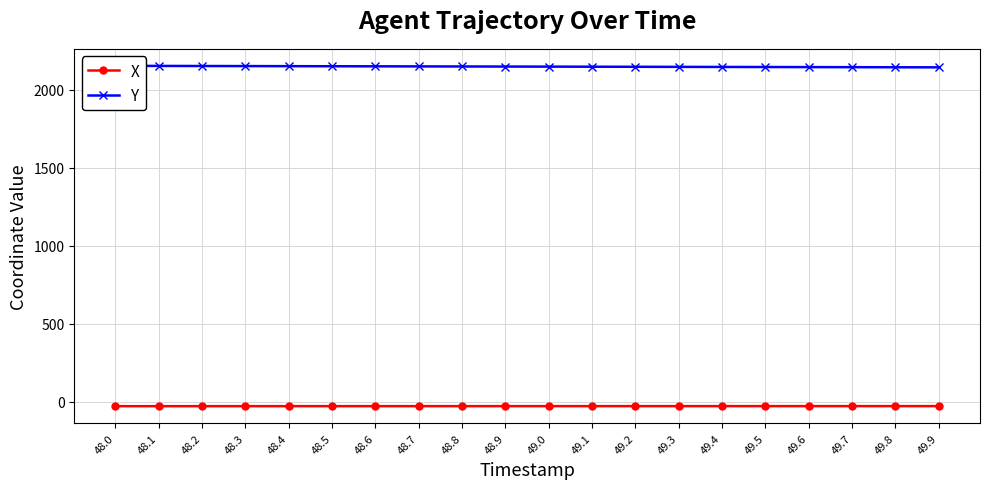

Reading left to right, extract all data points from this chart.

X: -28.7	-28.7	-28.7	-28.6	-28.6	-28.6	-28.6	-28.6	-28.5	-28.5	-28.5	-28.5	-28.5	-28.4	-28.4	-28.4	-28.4	-28.4	-28.4	-28.3
Y: 2152.8	2152.2	2151.7	2151.2	2150.7	2150.2	2149.7	2149.2	2148.7	2148.2	2147.7	2147.2	2146.7	2146.2	2145.7	2145.2	2144.7	2144.2	2143.7	2143.2